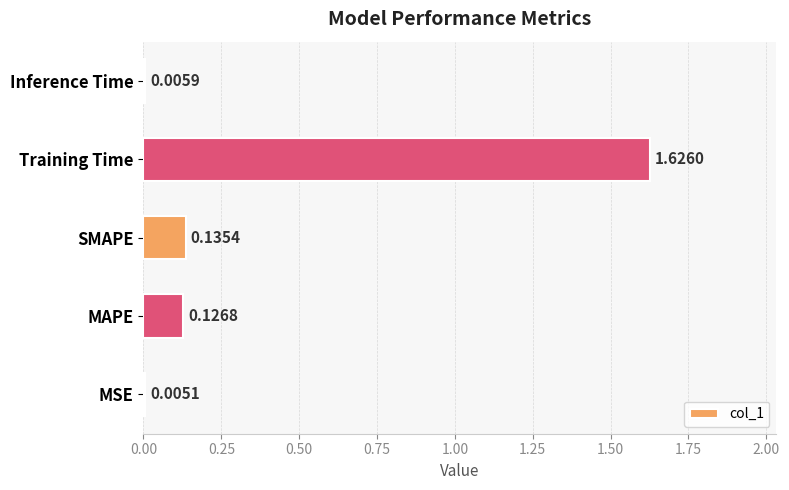

What is the sum of all values?

1.9